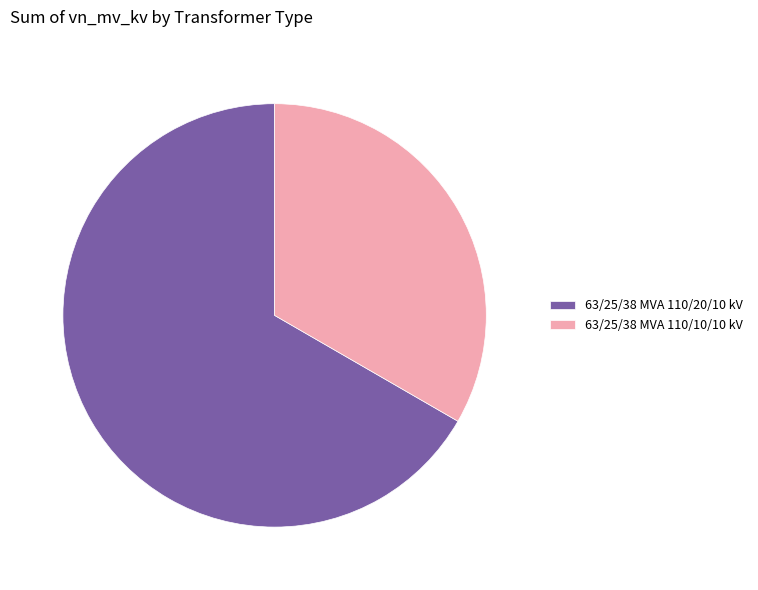

Rank the categories by value from lowest to highest.

63/25/38 MVA 110/10/10 kV, 63/25/38 MVA 110/20/10 kV